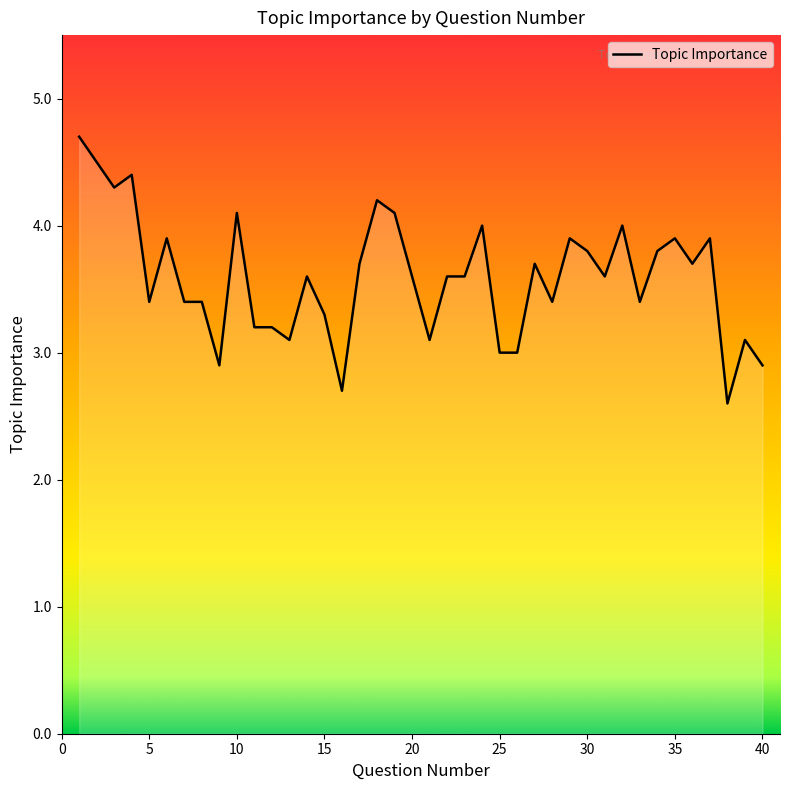

What is the smallest value displayed?

2.6